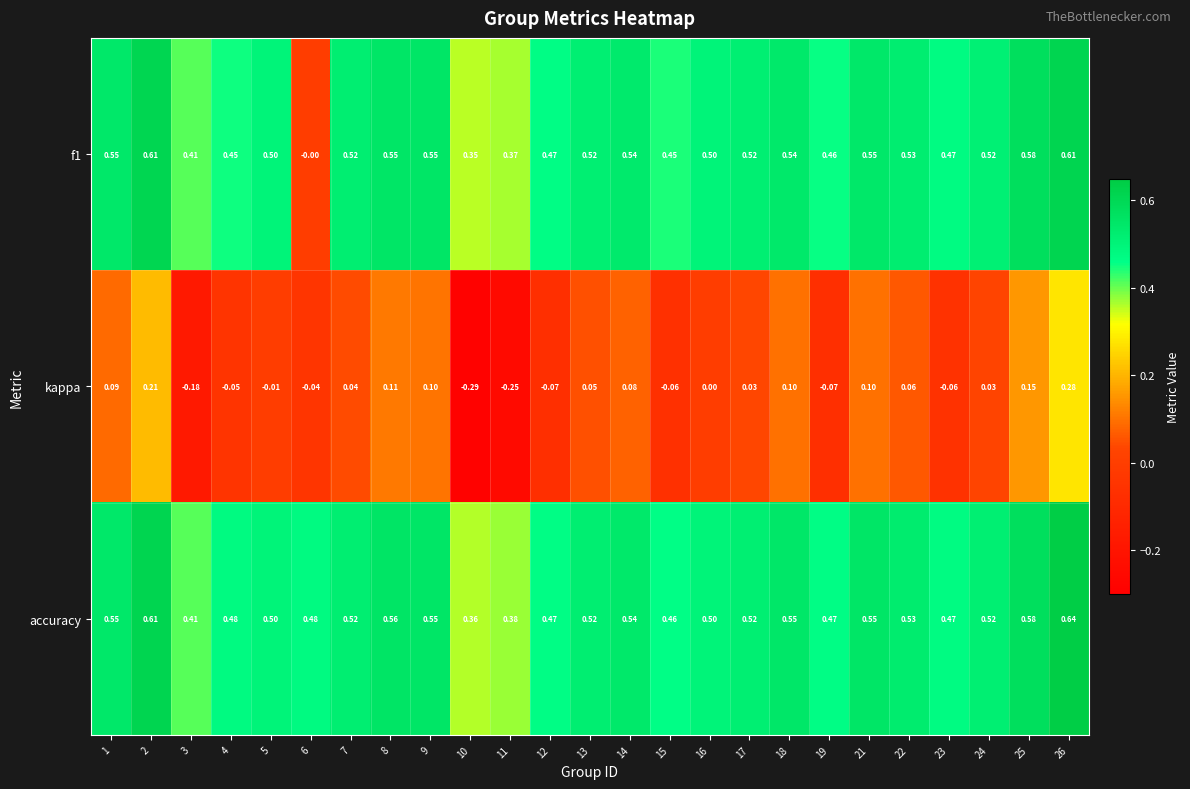

Is the value of kappa at 24 greater than the value of accuracy at 3?

No